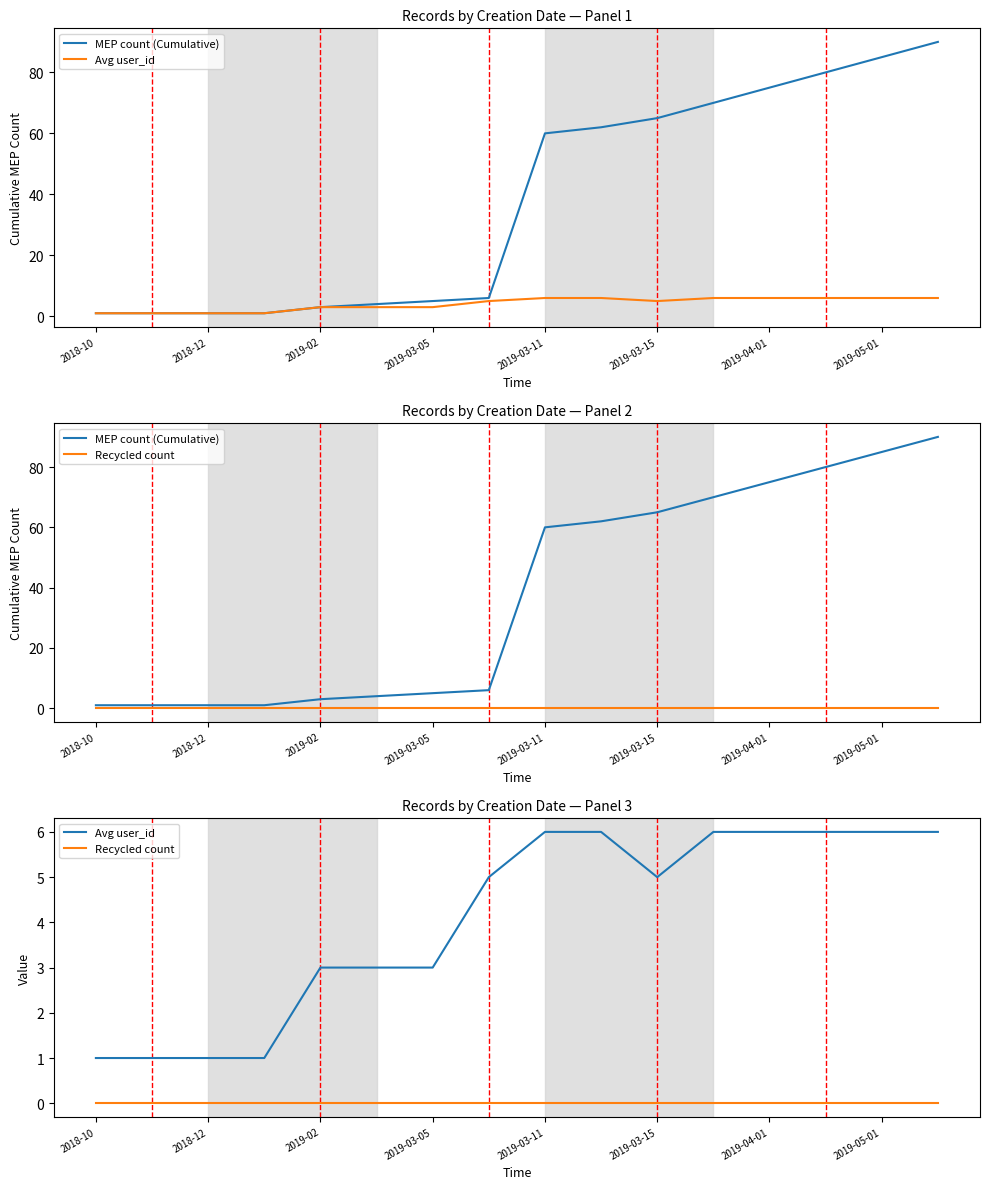

Between 2018-12 and 9, which series saw the biggest shift?

MEP count (Cumulative)